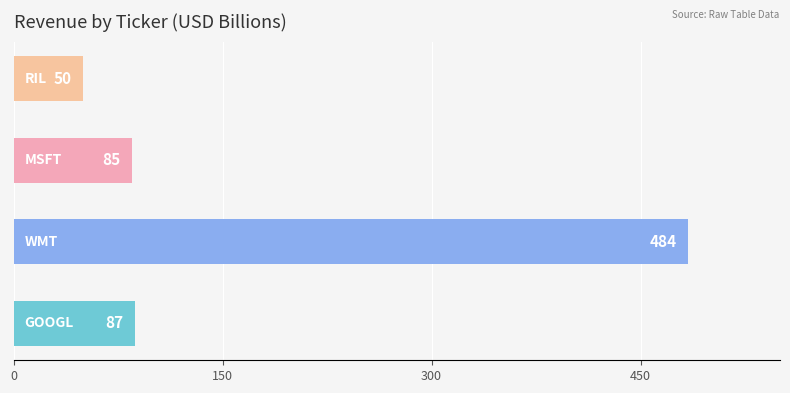

What is the difference between the maximum and minimum values?

434